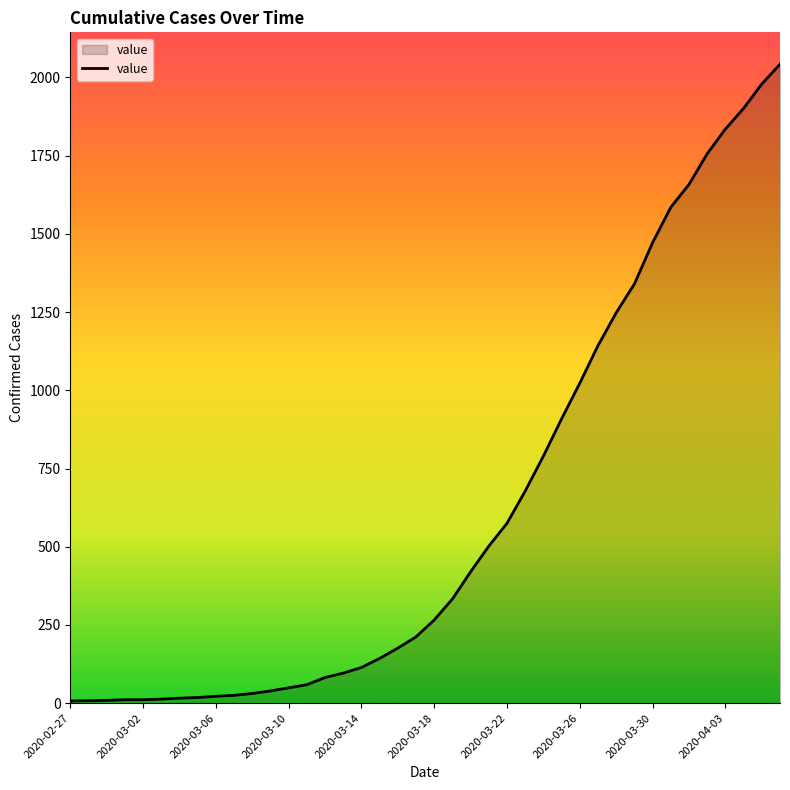

What is the difference between the maximum and minimum values?

2035